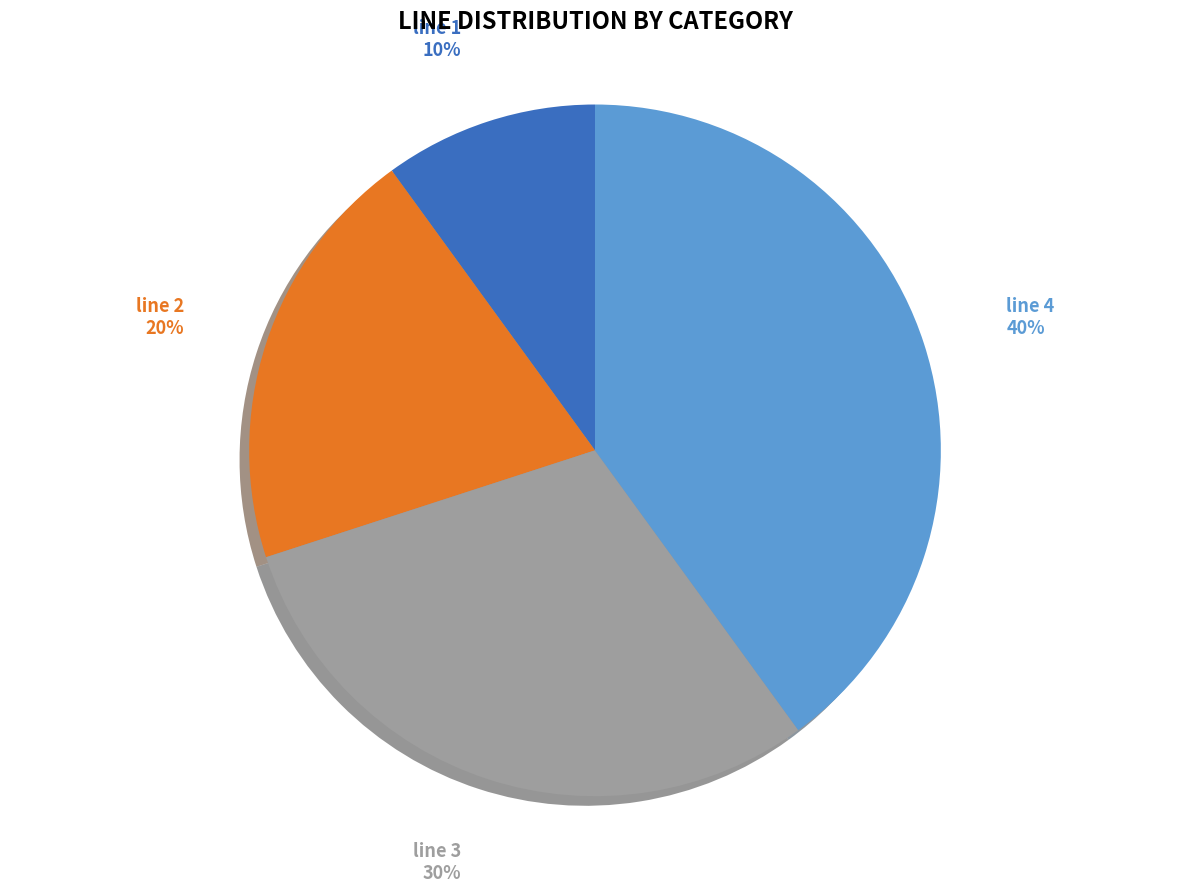

Is there a majority slice in this chart?

No